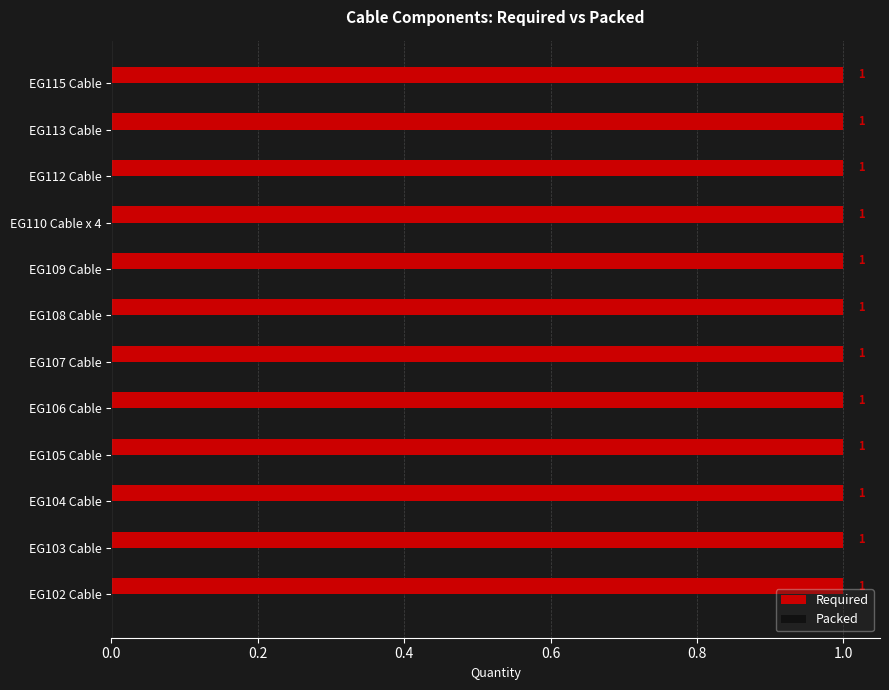

Which series has the widest spread of values?

Required